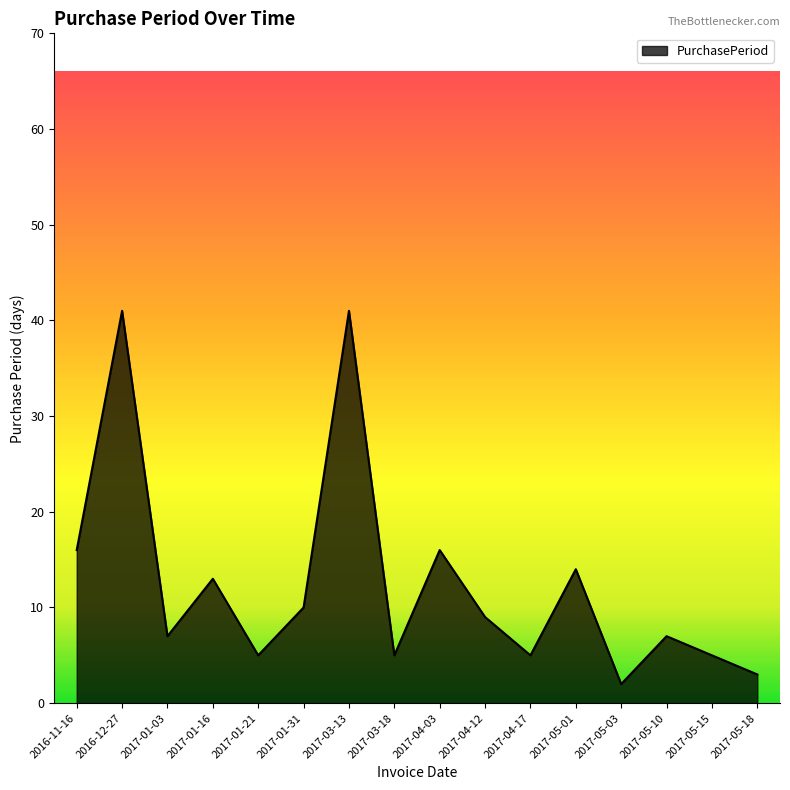

What is the greatest value displayed?

41